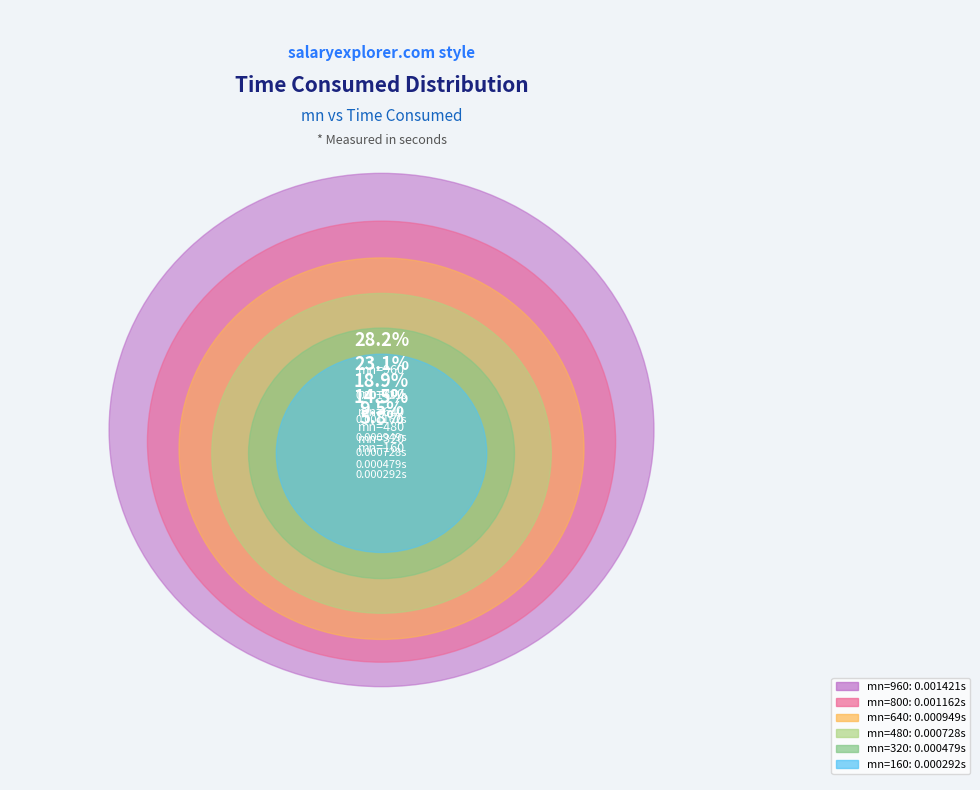

Combined, do 480 and 640 account for over 50%?

No